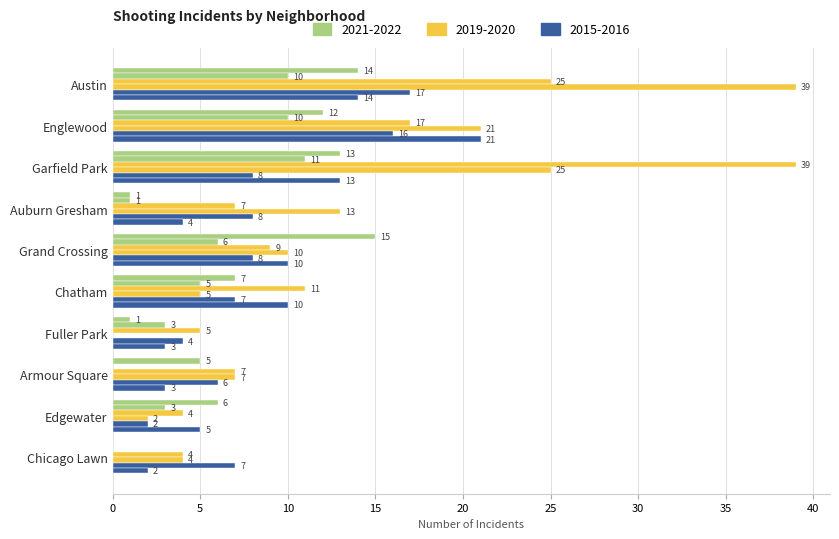

Reading left to right, extract all data points from this chart.

2022: Austin=14	Englewood=12	Garfield Park=13	Auburn Gresham=1	Grand Crossing=15	Chatham=7	Fuller Park=1	Armour Square=5	Edgewater=6	Chicago Lawn=0
2021: Austin=10	Englewood=10	Garfield Park=11	Auburn Gresham=1	Grand Crossing=6	Chatham=5	Fuller Park=3	Armour Square=0	Edgewater=3	Chicago Lawn=0
2019: Austin=25	Englewood=17	Garfield Park=39	Auburn Gresham=7	Grand Crossing=9	Chatham=11	Fuller Park=5	Armour Square=7	Edgewater=4	Chicago Lawn=4
2020: Austin=39	Englewood=21	Garfield Park=25	Auburn Gresham=13	Grand Crossing=10	Chatham=5	Fuller Park=0	Armour Square=7	Edgewater=2	Chicago Lawn=4
2015: Austin=17	Englewood=16	Garfield Park=8	Auburn Gresham=8	Grand Crossing=8	Chatham=7	Fuller Park=4	Armour Square=6	Edgewater=2	Chicago Lawn=7
2016: Austin=14	Englewood=21	Garfield Park=13	Auburn Gresham=4	Grand Crossing=10	Chatham=10	Fuller Park=3	Armour Square=3	Edgewater=5	Chicago Lawn=2